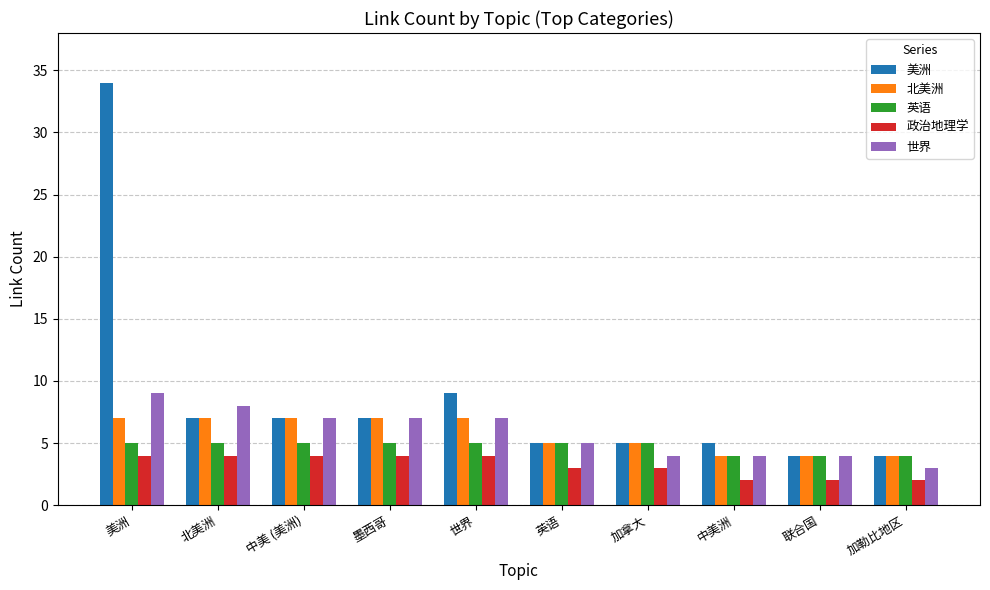

Reading left to right, list all the values displayed in this chart.

美洲: 美洲=34	北美洲=7	中美 (美洲)=7	墨西哥=7	世界=9	英语=5	加拿大=5	中美洲=5	联合国=4	加勒比地区=4
北美洲: 美洲=7	北美洲=7	中美 (美洲)=7	墨西哥=7	世界=7	英语=5	加拿大=5	中美洲=4	联合国=4	加勒比地区=4
英语: 美洲=5	北美洲=5	中美 (美洲)=5	墨西哥=5	世界=5	英语=5	加拿大=5	中美洲=4	联合国=4	加勒比地区=4
政治地理学: 美洲=4	北美洲=4	中美 (美洲)=4	墨西哥=4	世界=4	英语=3	加拿大=3	中美洲=2	联合国=2	加勒比地区=2
世界: 美洲=9	北美洲=8	中美 (美洲)=7	墨西哥=7	世界=7	英语=5	加拿大=4	中美洲=4	联合国=4	加勒比地区=3